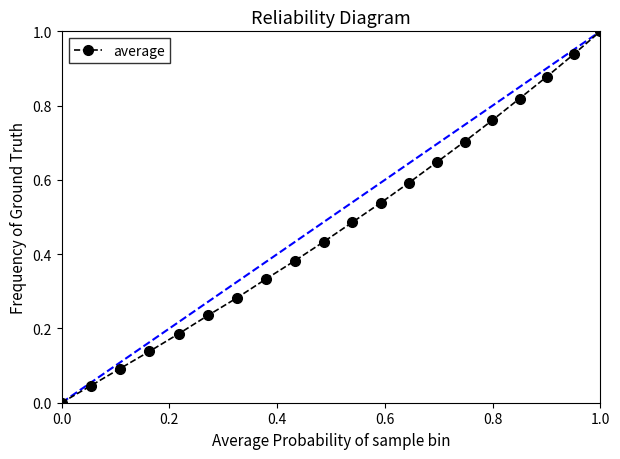

True or false: the data has more than 2 interior local peaks.

False